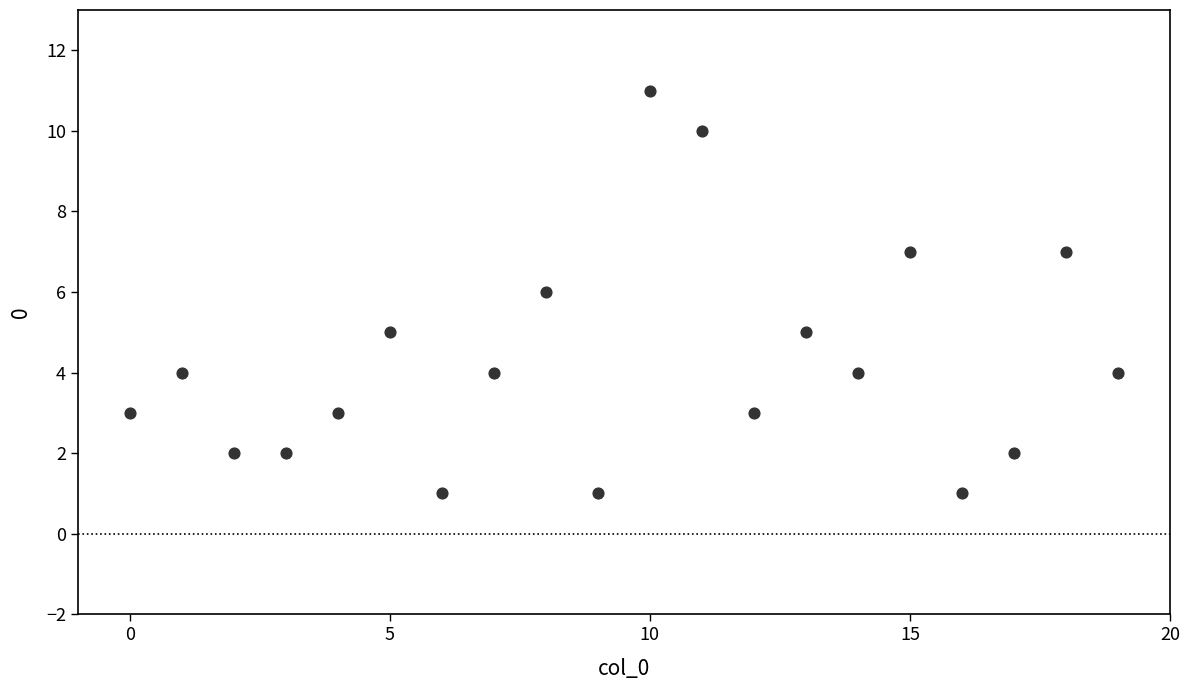

What is the range of Y values (max minus min)?

10